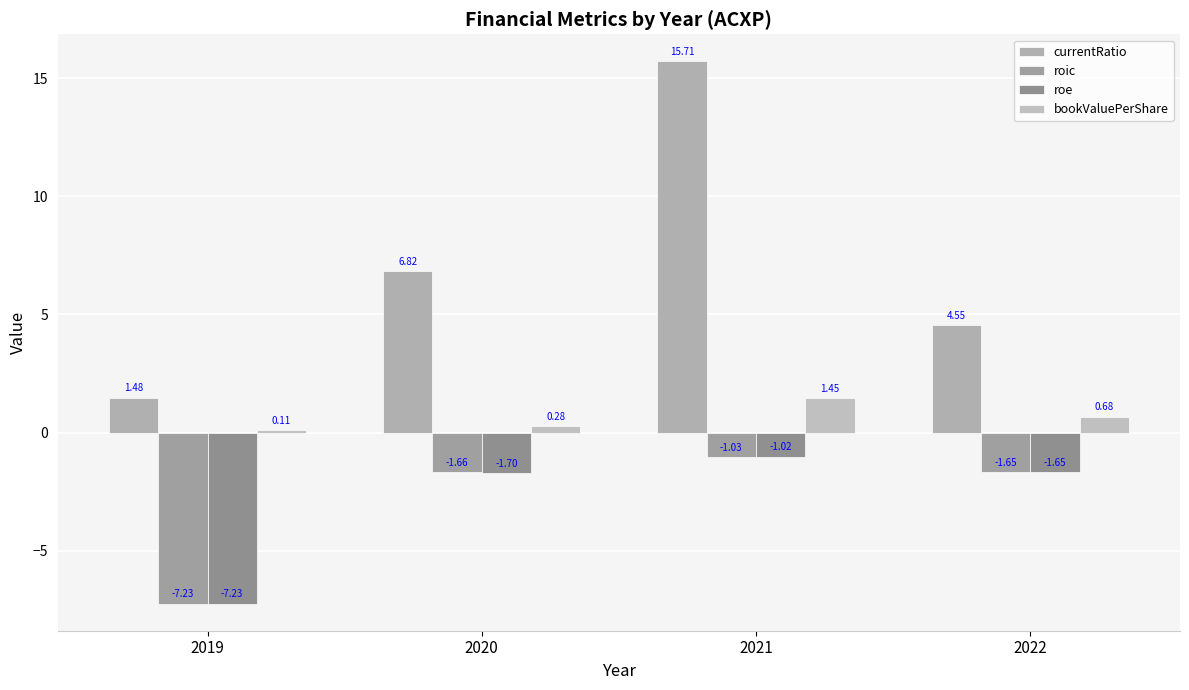

At which category is the sum across all series the highest?

2021